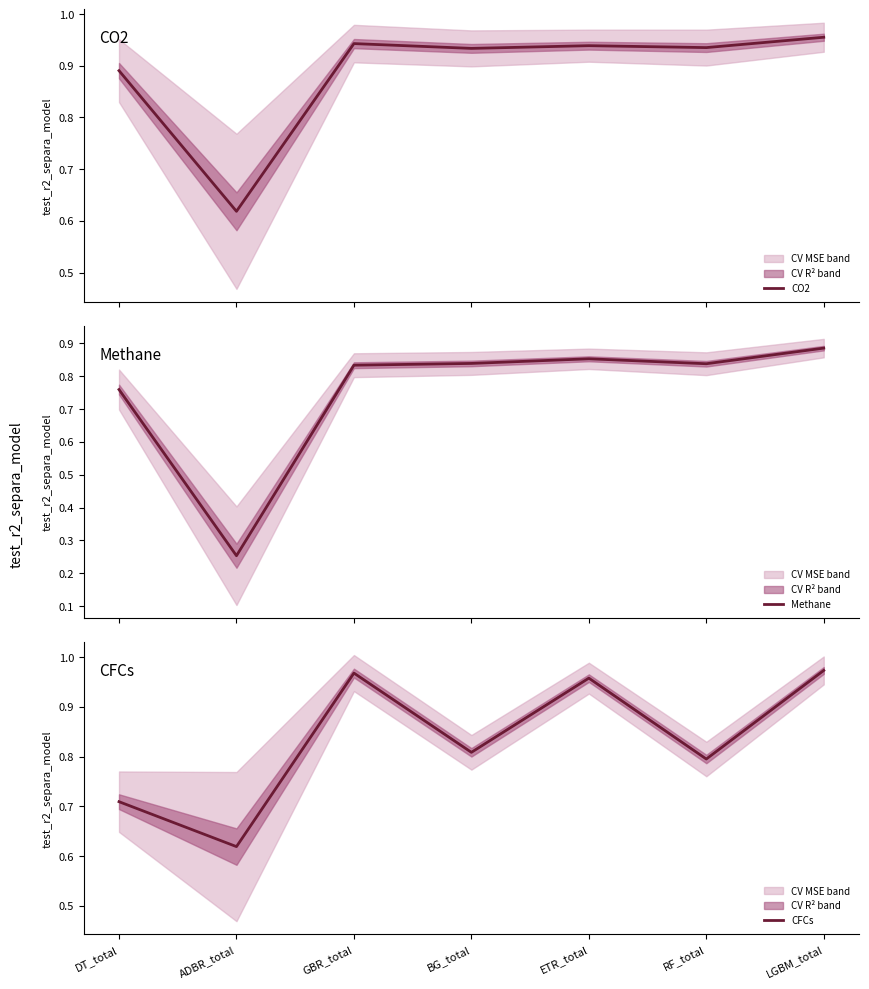

What is the maximum value shown in the chart?

1.0